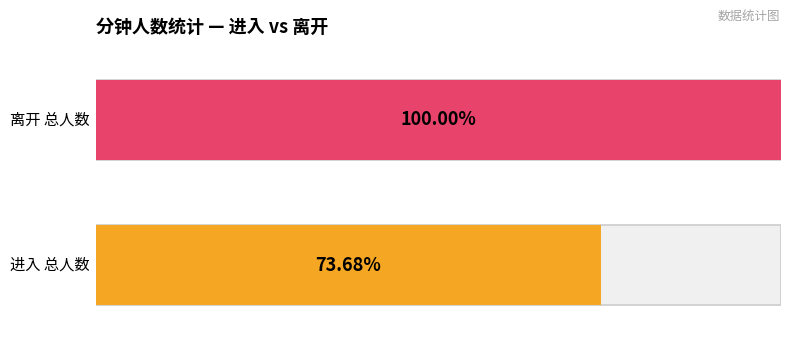

Count the number of data series in this chart.

2